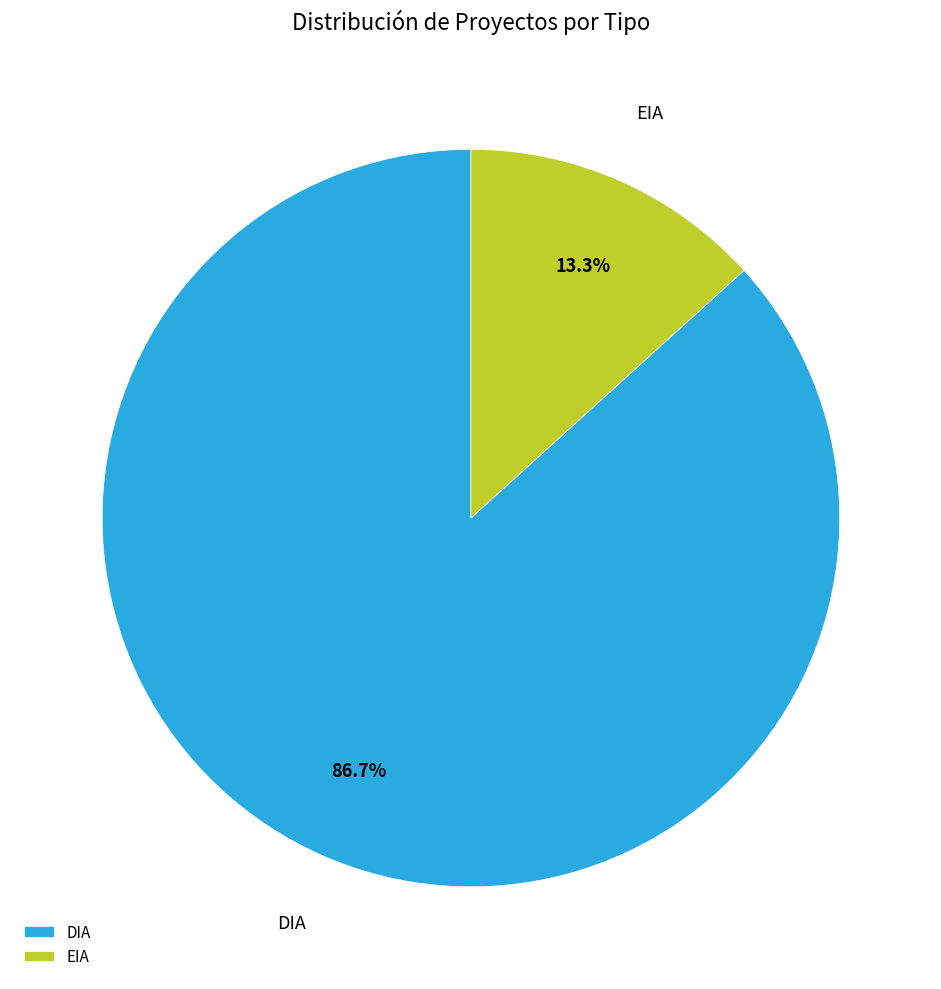

Is there a majority slice in this chart?

Yes